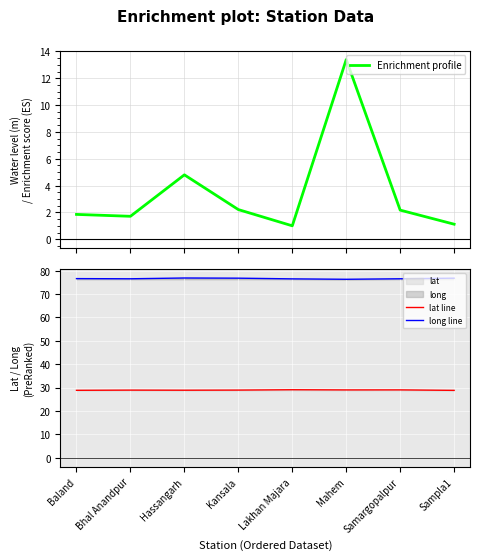

Which series has the widest spread of values?

Enrichment profile